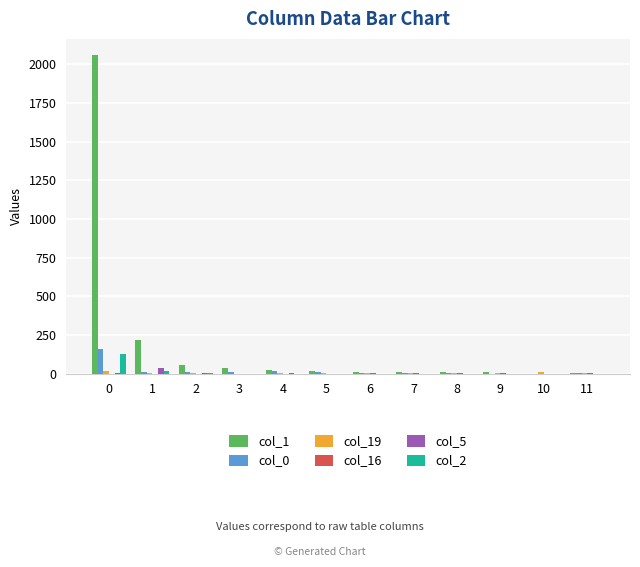

How many values in the col_5 series exceed 0?

5